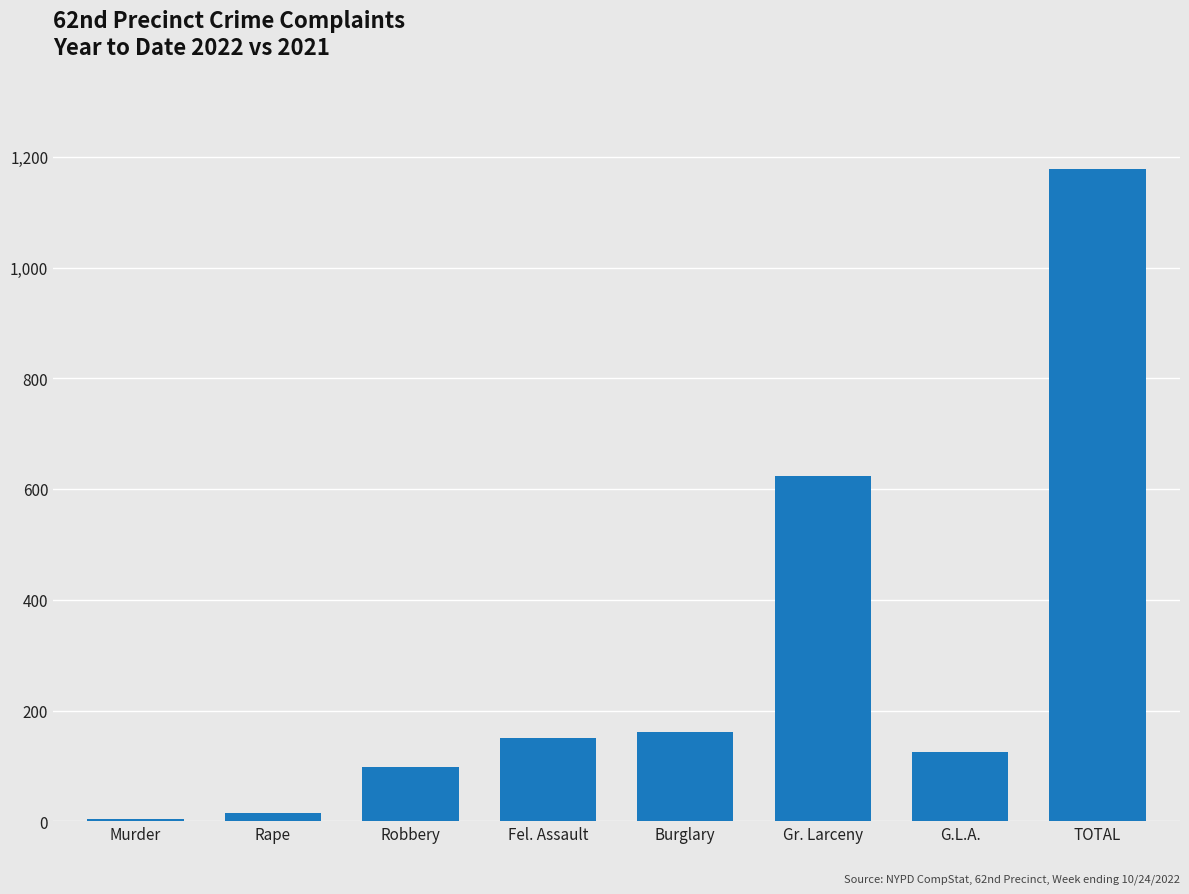

Is it true that the value at Gr. Larceny is 624?

True